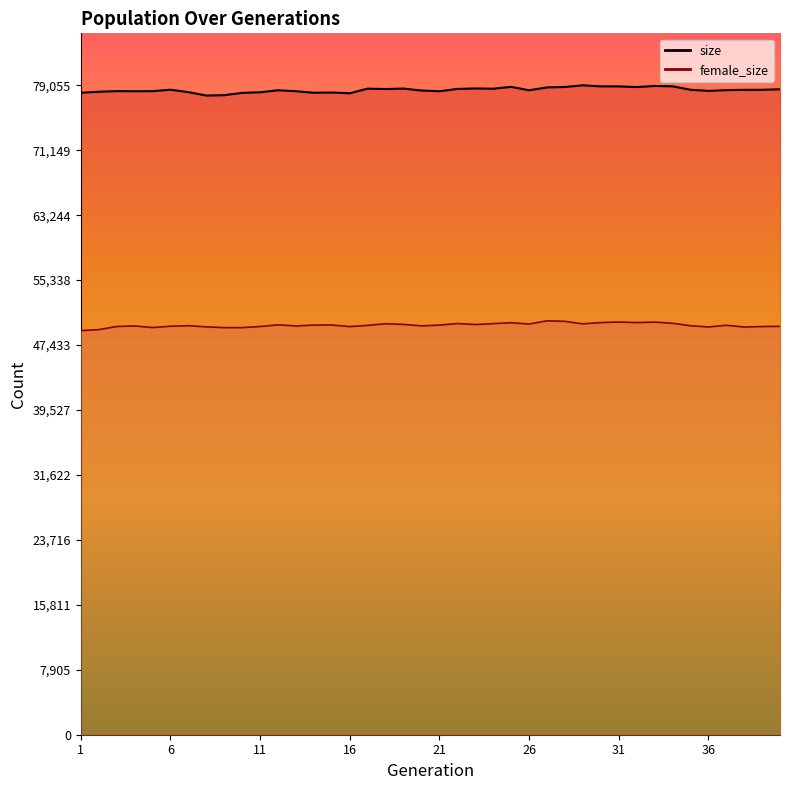

Which has a higher value, 36 or 7?

36